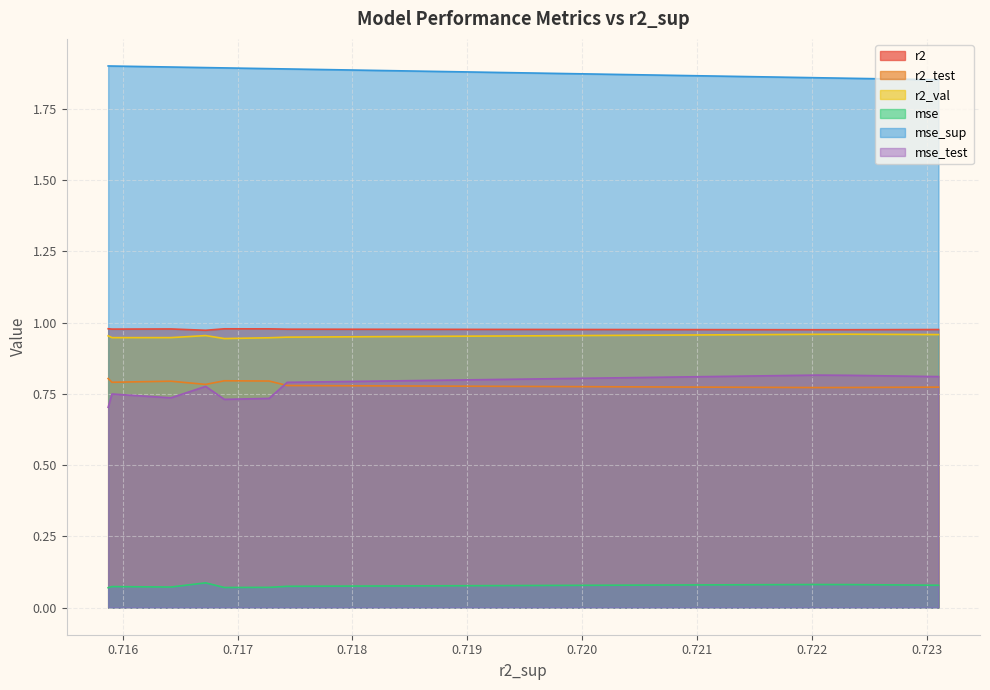

Which series has the largest total across all categories?

mse_sup